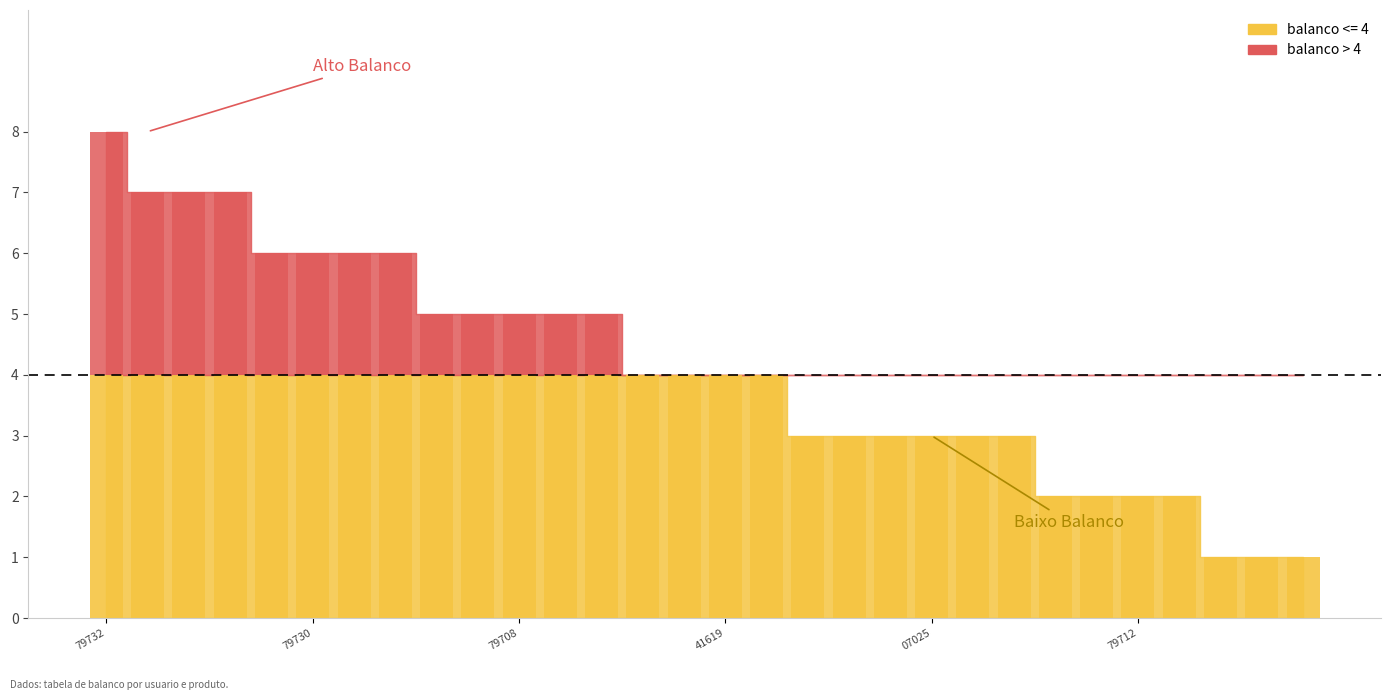

Rank the categories by value from lowest to highest.

16142441545, 16142441553, 16029485460, 16258106767, 16313779711, 16313779712, 16258106773, 16142441550, 16313779741, 16313779731, 16258107025, 16313779521, 16019314991, 16313779519, 16142441552, 16142441619, 16313779740, 16258106991, 15913120749, 16313779708, 16142441621, 16313779518, 16313779742, 16313779730, 15913120750, 16258106989, 16313779748, 16142440631, 16142440709, 16313779732